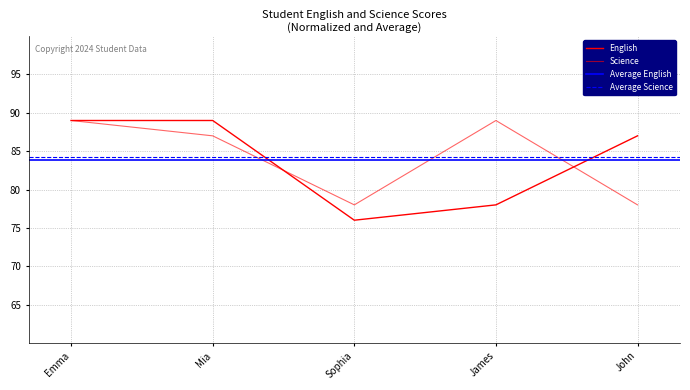

Is this an area chart (filled region under the line)?

No